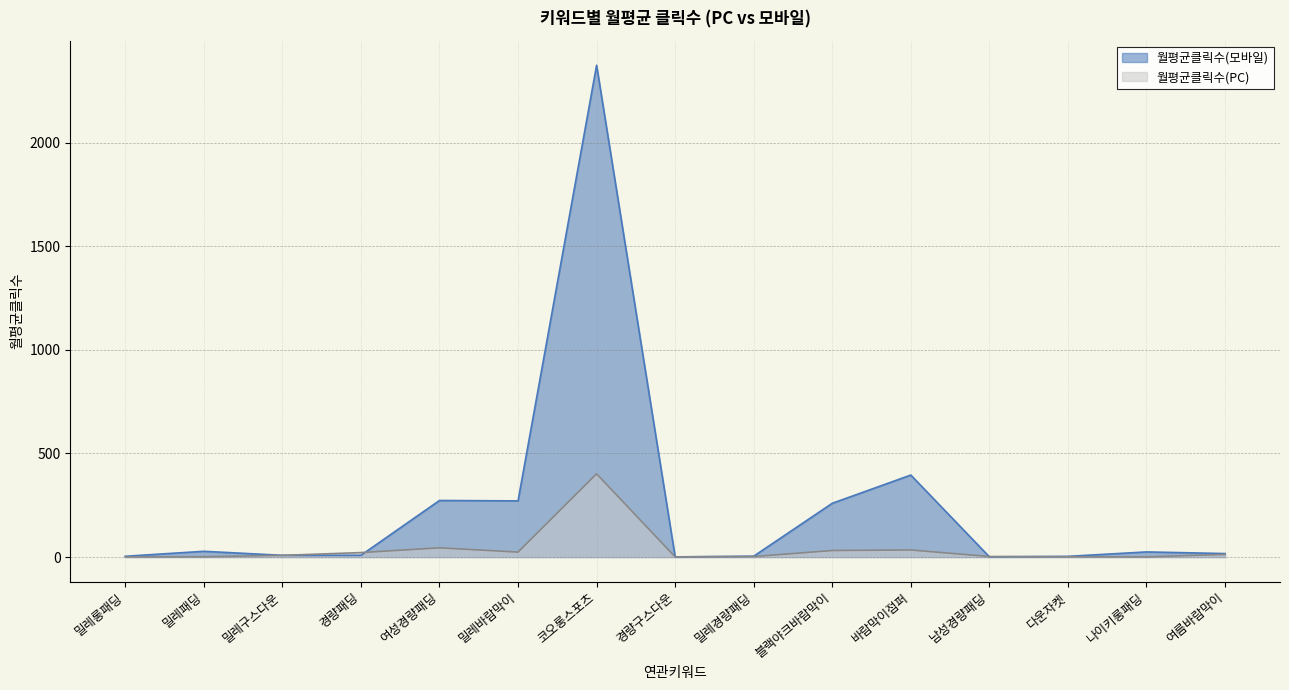

Which category has the lowest value in the 월평균클릭수(PC) series?

밀레롱패딩